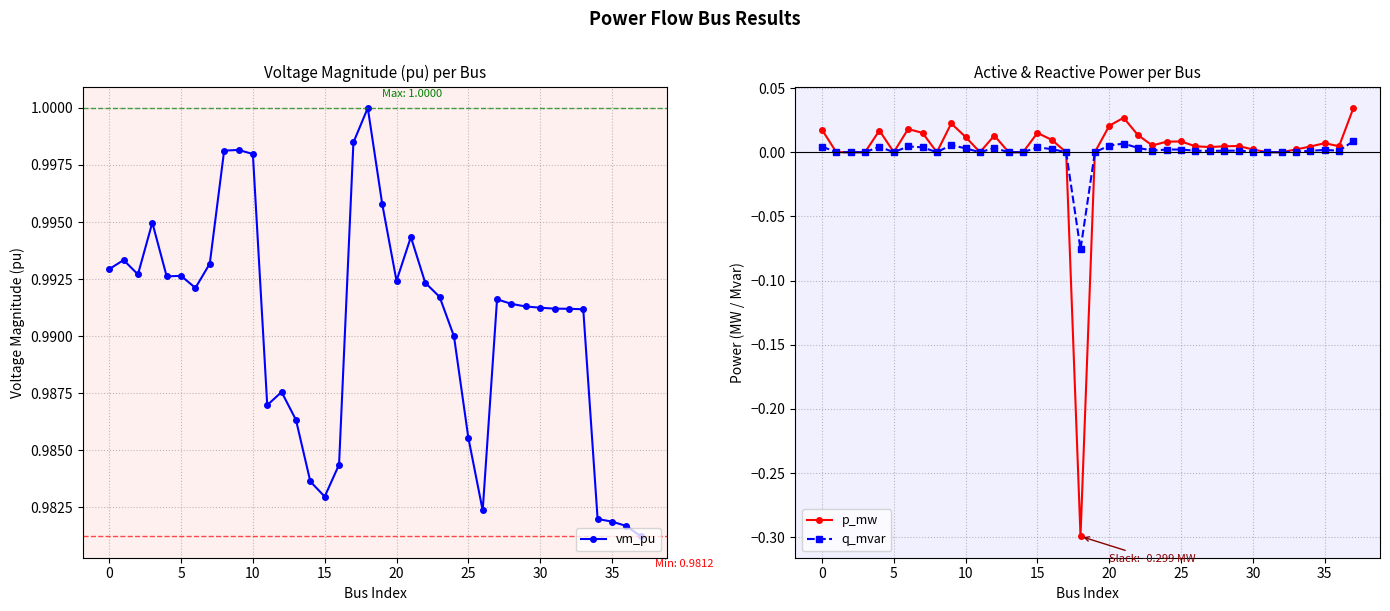

Count the number of data series in this chart.

3